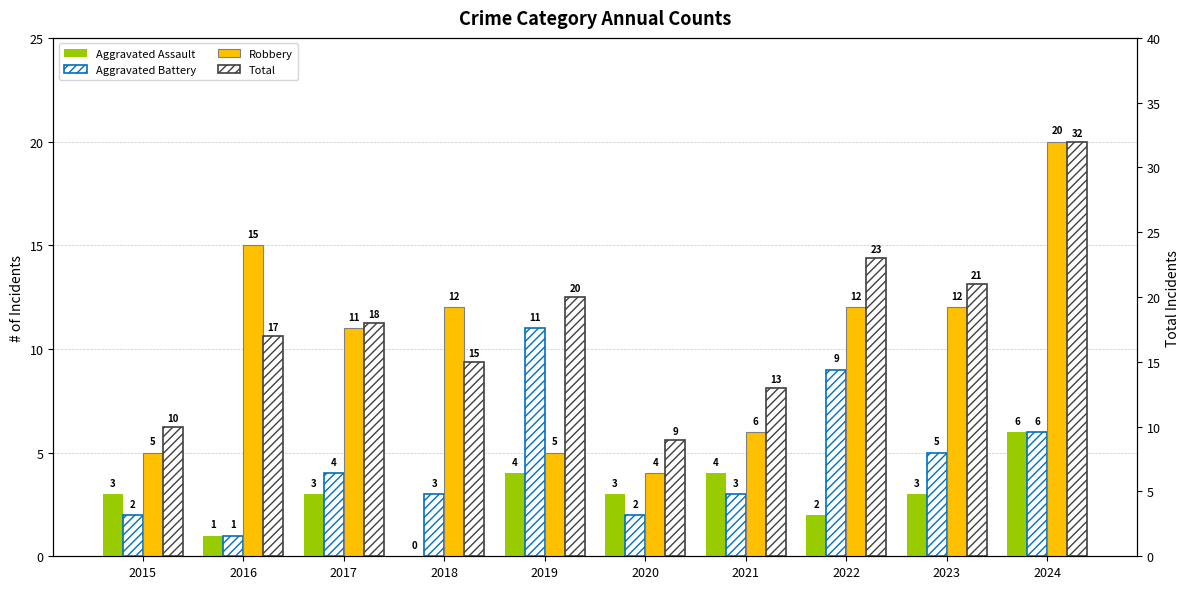

At 2024, list the series in order from largest to smallest.

Total, Robbery, Aggravated Assault, Aggravated Battery